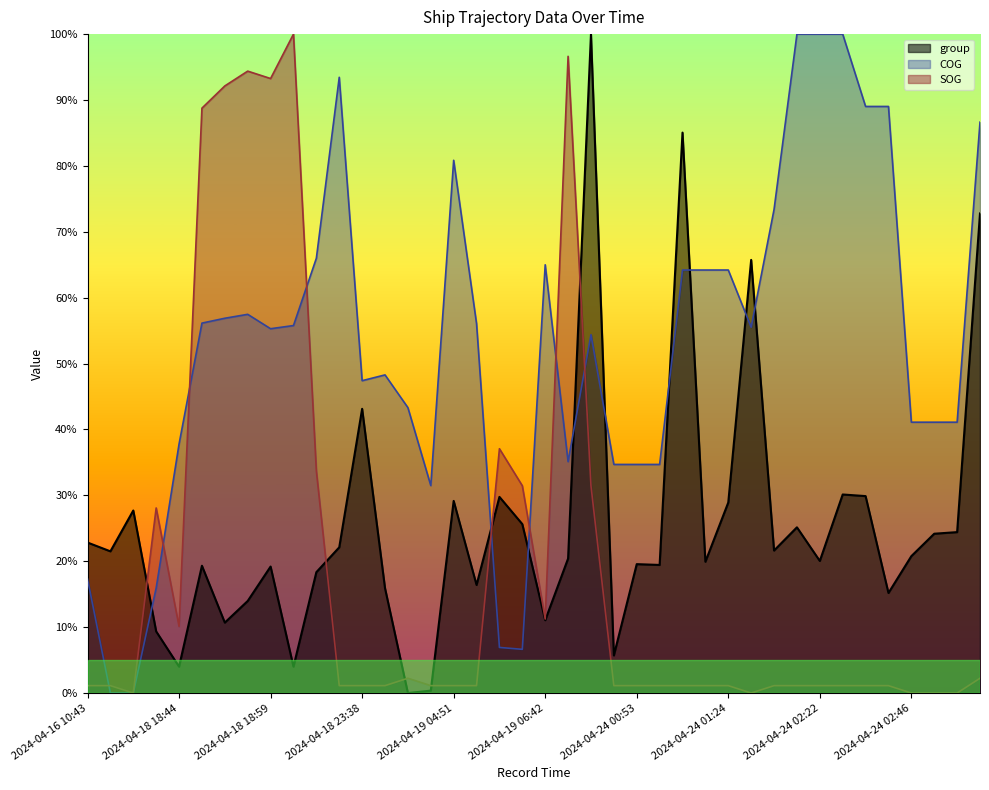

How many lines are shown in the chart?

3